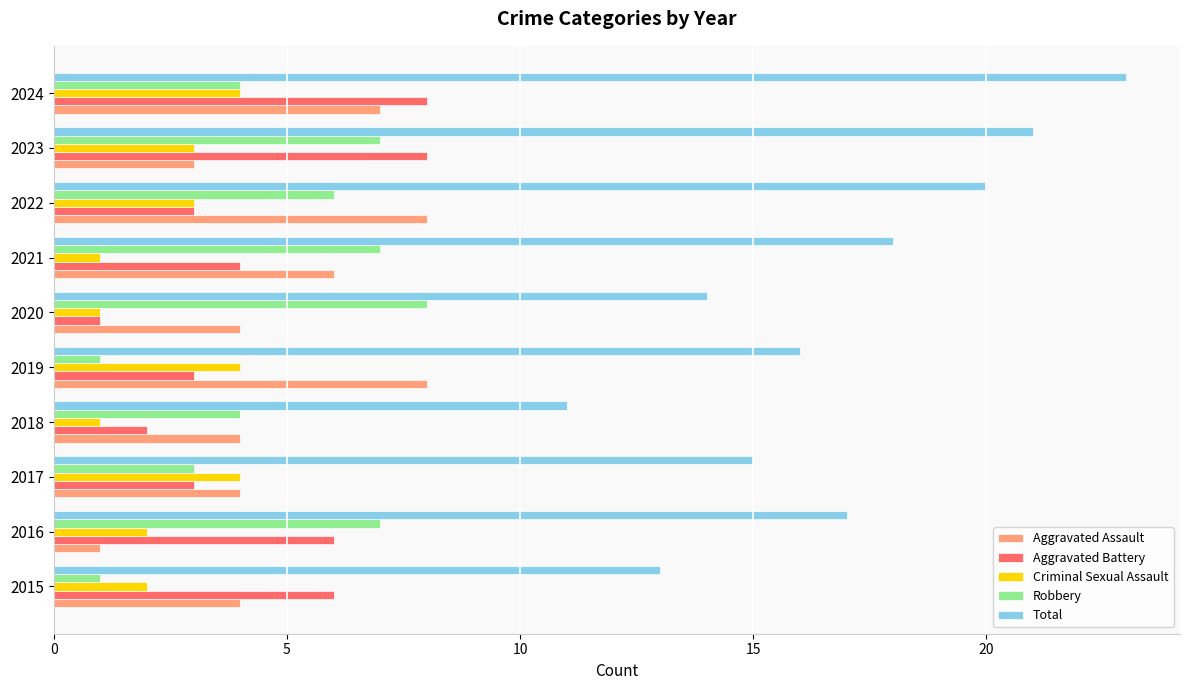

What is the difference between the highest and lowest values at 2021?

17